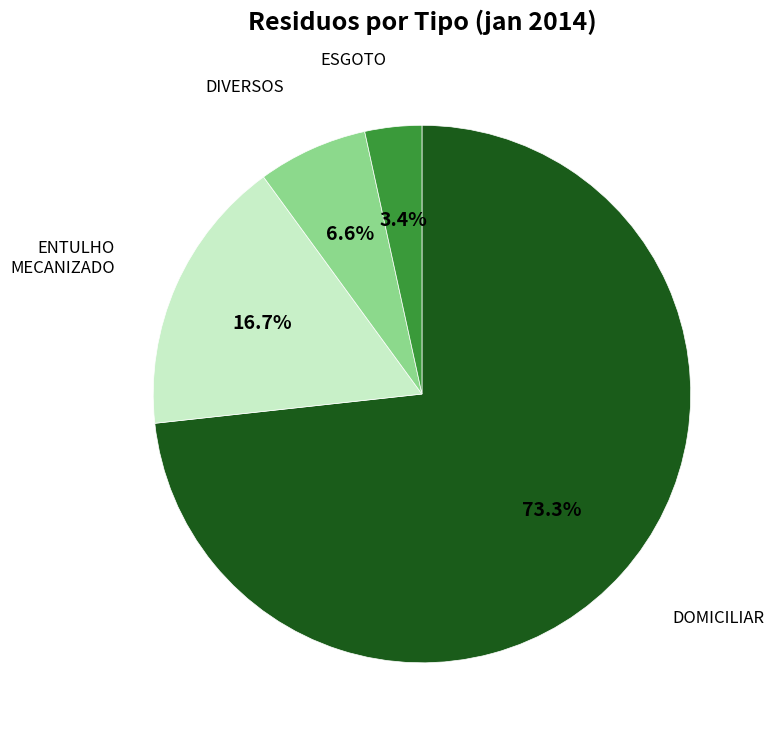

What portion of the pie excludes DOMICILIAR?

26.7%